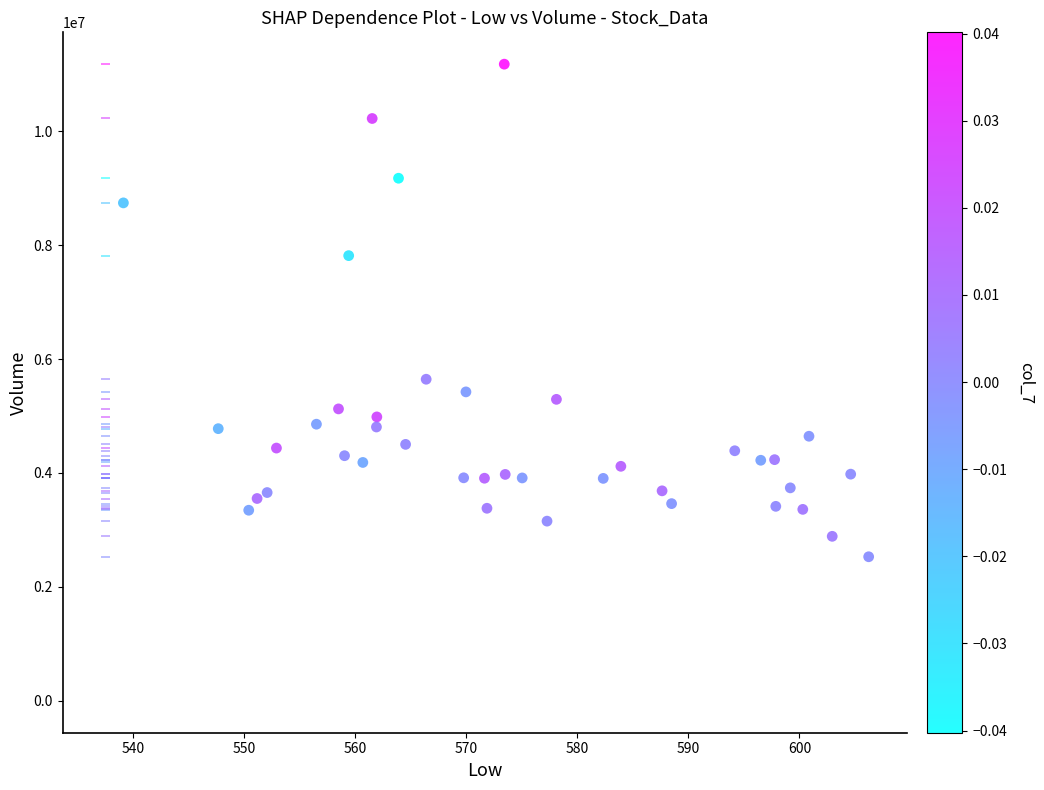

What is the range of Y values (max minus min)?

8644800